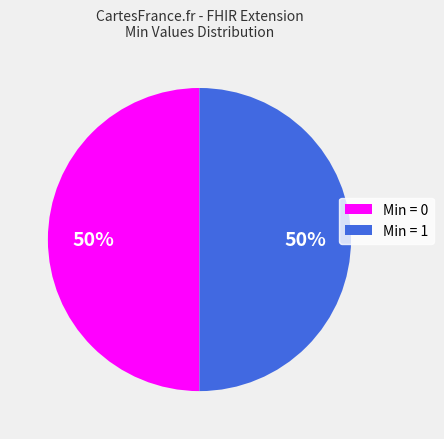

To the nearest percent, what is the average slice percentage?

50%